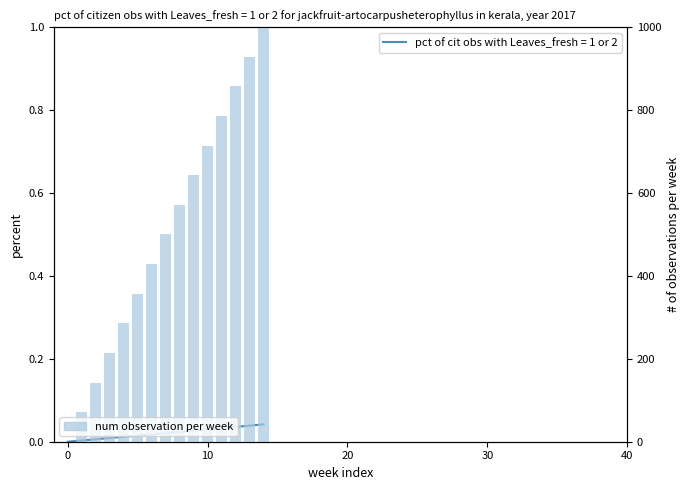

Reading right to left, extract all data points from this chart.

1000.0	928.6	857.1	785.7	714.3	642.9	571.4	500.0	428.6	357.1	285.7	214.3	142.9	71.4	0.0